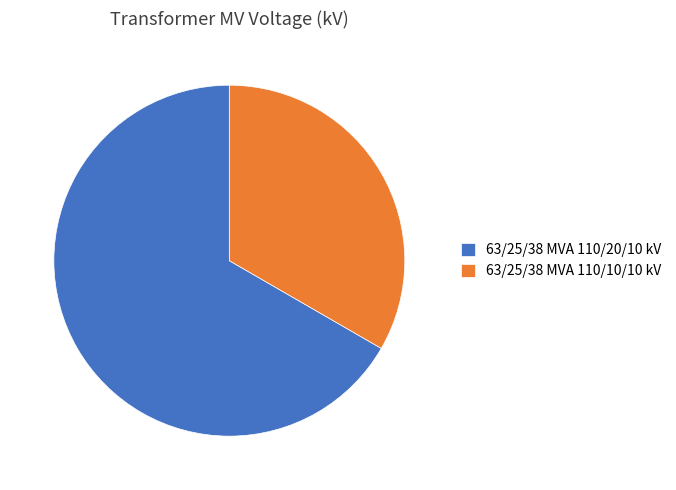

Do 63/25/38 MVA 110/20/10 kV and 63/25/38 MVA 110/10/10 kV together represent more than half of the pie?

Yes